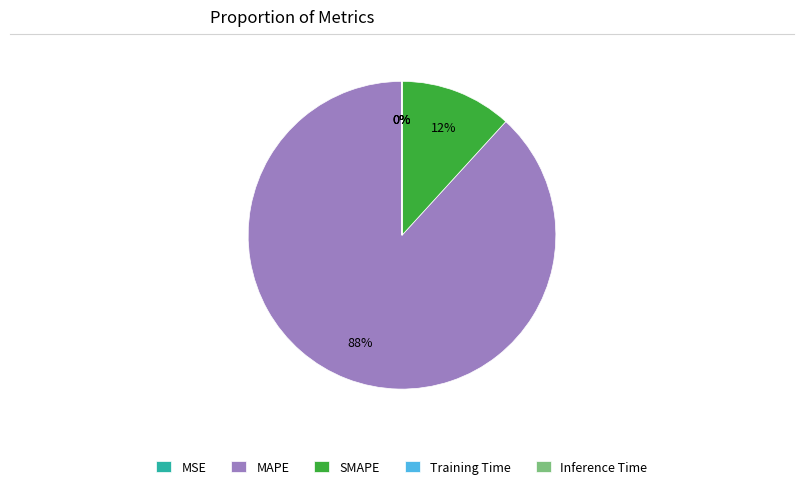

To the nearest percent, what portion does SMAPE represent?

12%